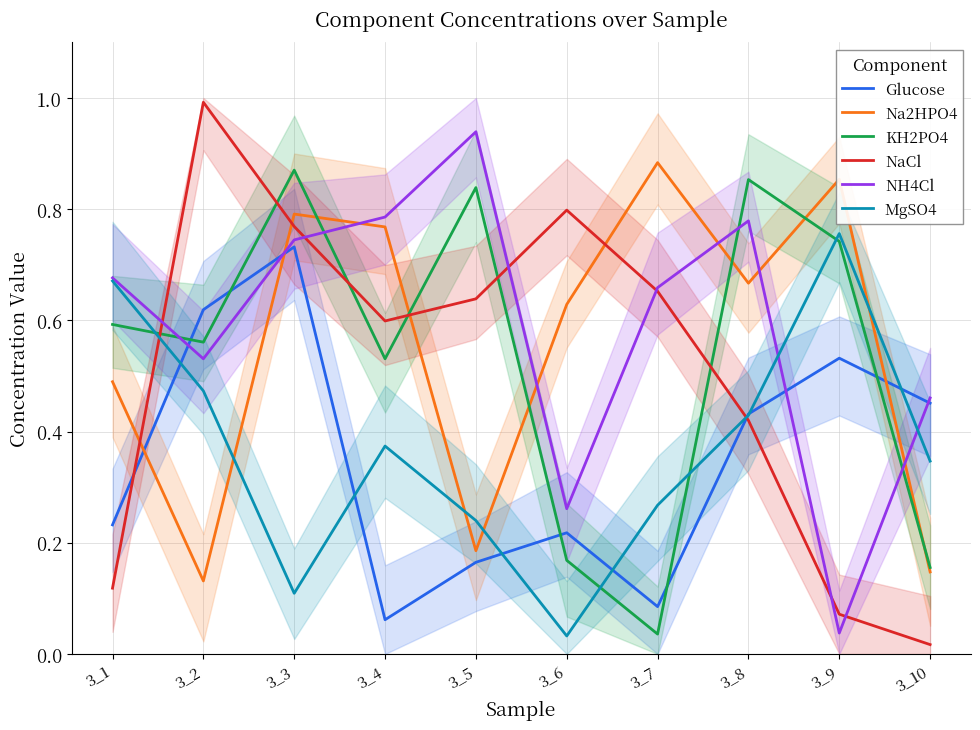

At which category does the chart reach its minimum across all series?

3_10